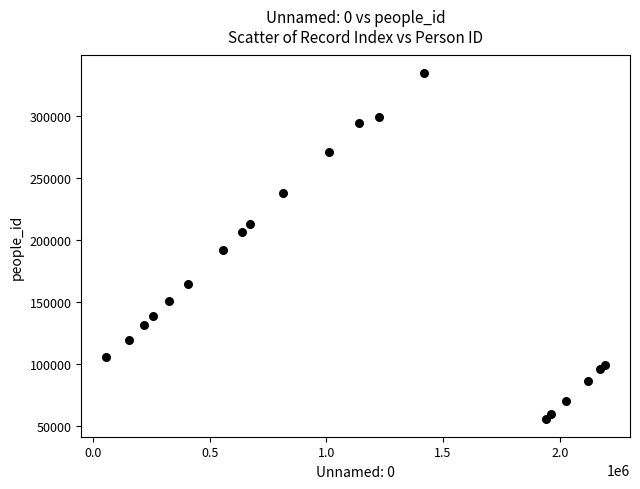

What is the range of X values (max minus min)?

2137207